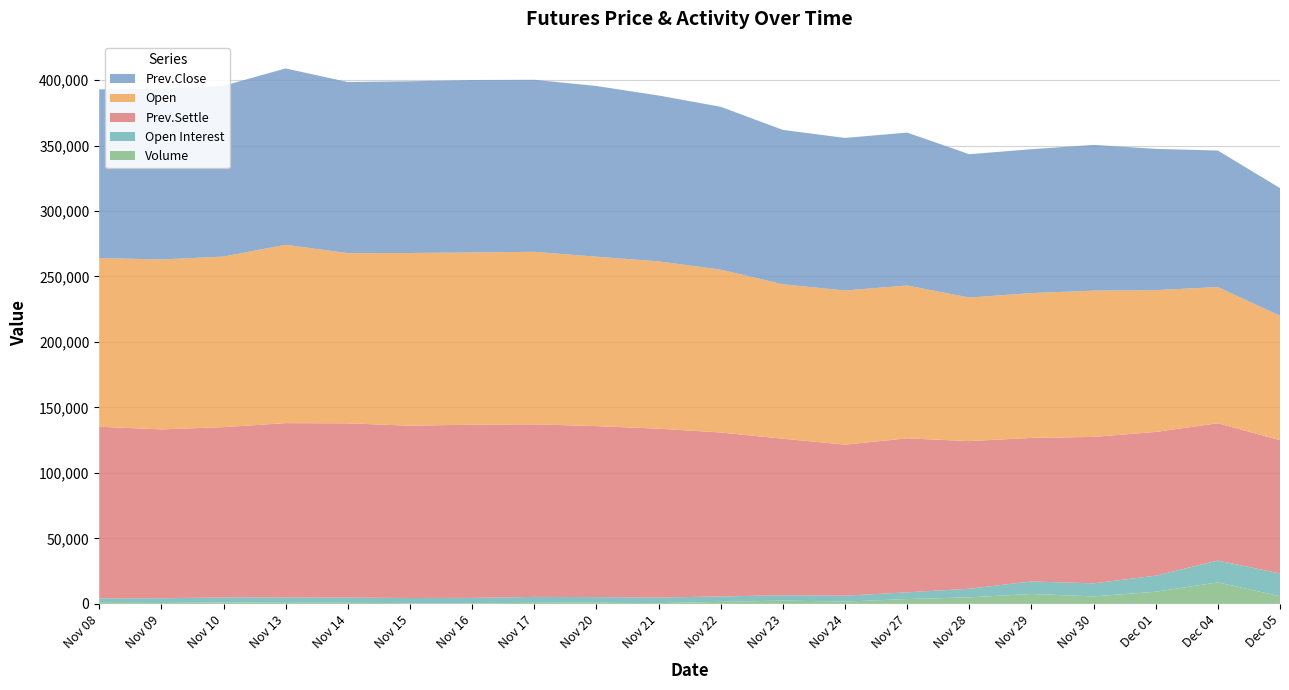

Reading left to right, list all the values displayed in this chart.

Volume: 798	718	1039	819	838	421	348	819	896	545	1531	2505	1738	3651	4962	7584	5698	9256	16431	5834
Open Interest: 3424	3565	3891	4076	3965	4059	4205	4508	4289	4282	4137	4055	4498	5169	6575	9537	9975	12287	16676	17394
Prev.Close: 128800	130200	130400	134650	130650	131100	131700	131350	130350	126650	124350	117900	116500	116750	109450	109850	111300	107900	104250	97500
Open: 128850	129750	130250	136200	129950	131900	131450	131750	129350	127750	124350	117900	117700	116750	109600	110600	111700	108250	104000	95000
Prev.Settle: 131000	128950	130000	133100	133050	131550	132300	131750	130550	128950	125200	119550	115350	117550	112750	109600	111800	109750	104800	101750